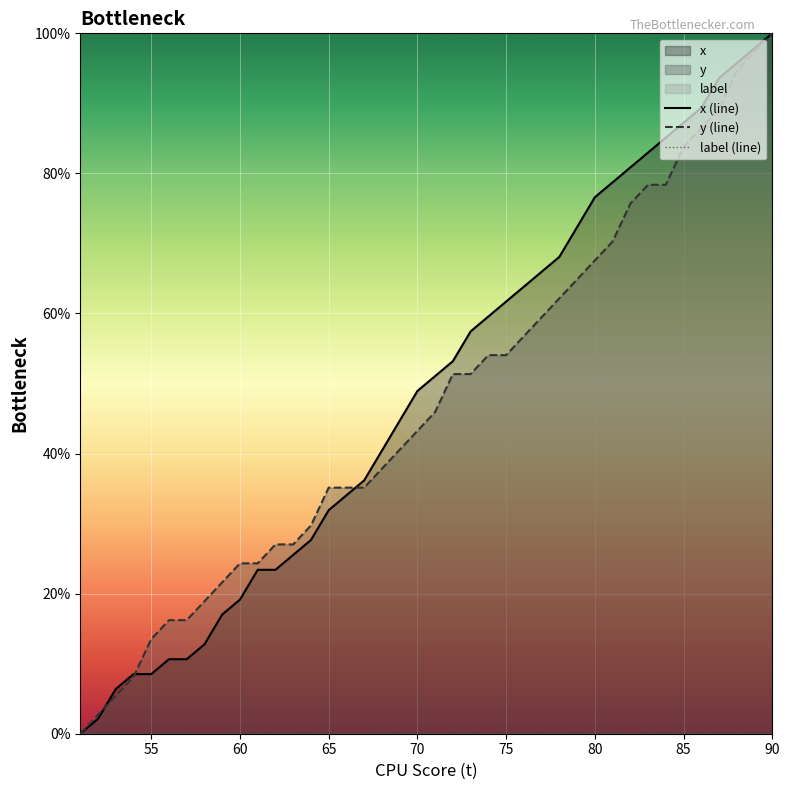

How many lines are shown in the chart?

3